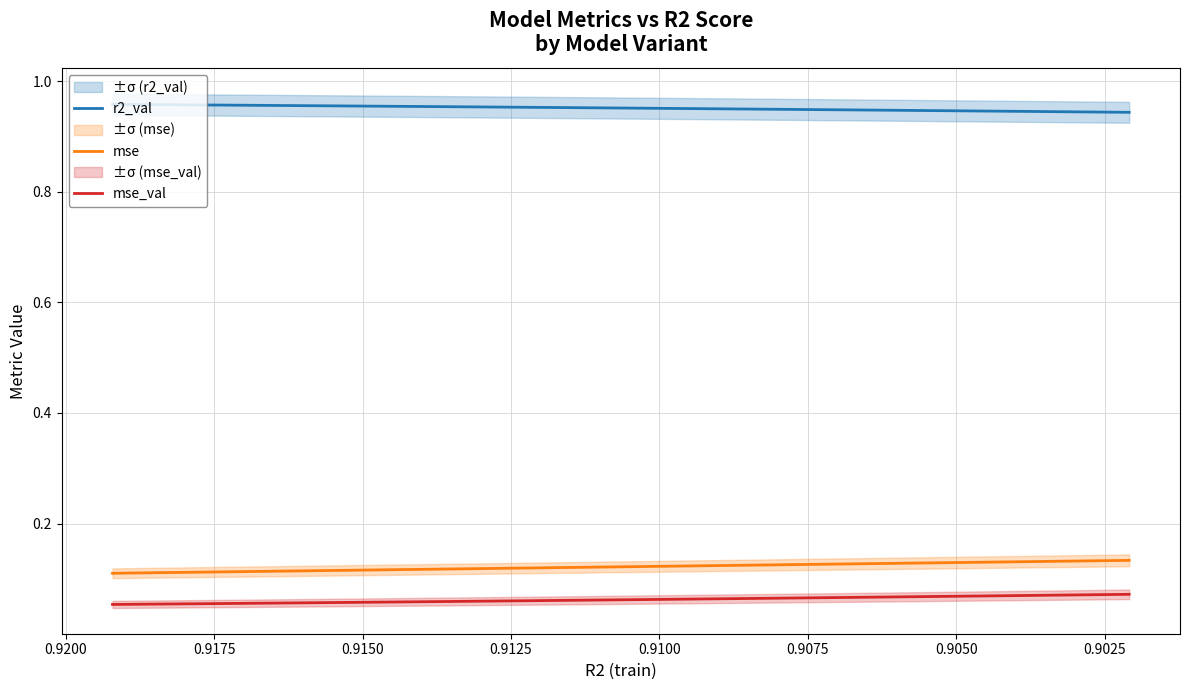

True or false: mse has more than 1 points higher than both neighbors.

False